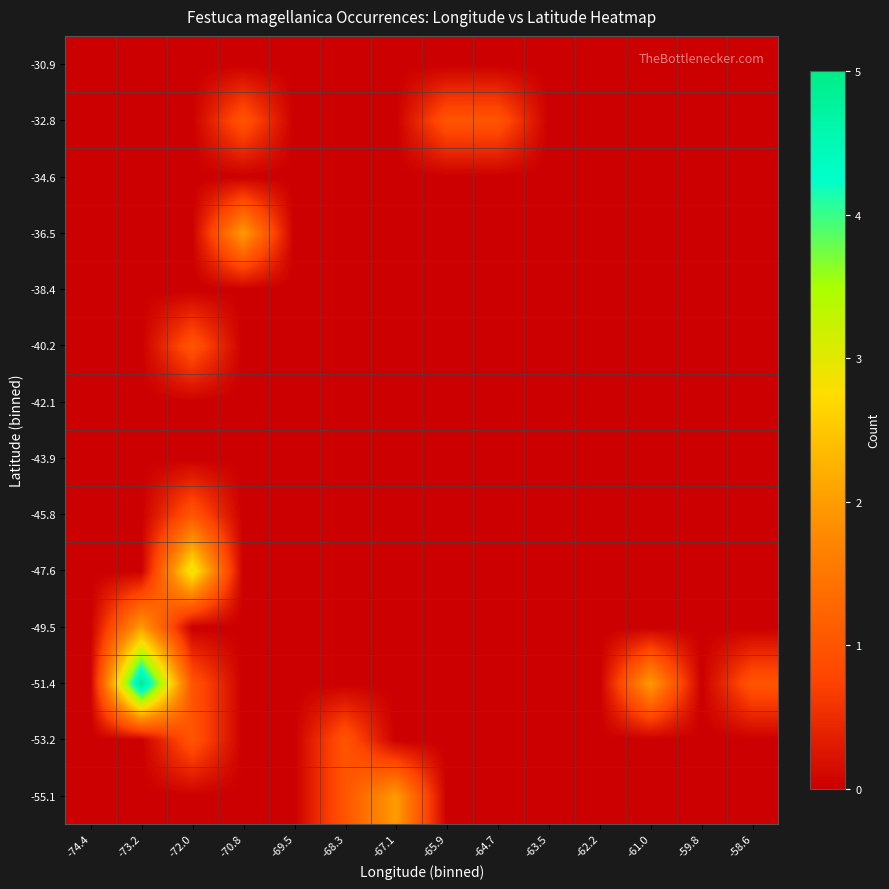

At -72.0, list the series in order from smallest to largest.

-55.1, -49.5, -43.9, -42.1, -38.4, -36.5, -34.6, -32.8, -30.9, -53.2, -51.4, -45.8, -40.2, -47.6